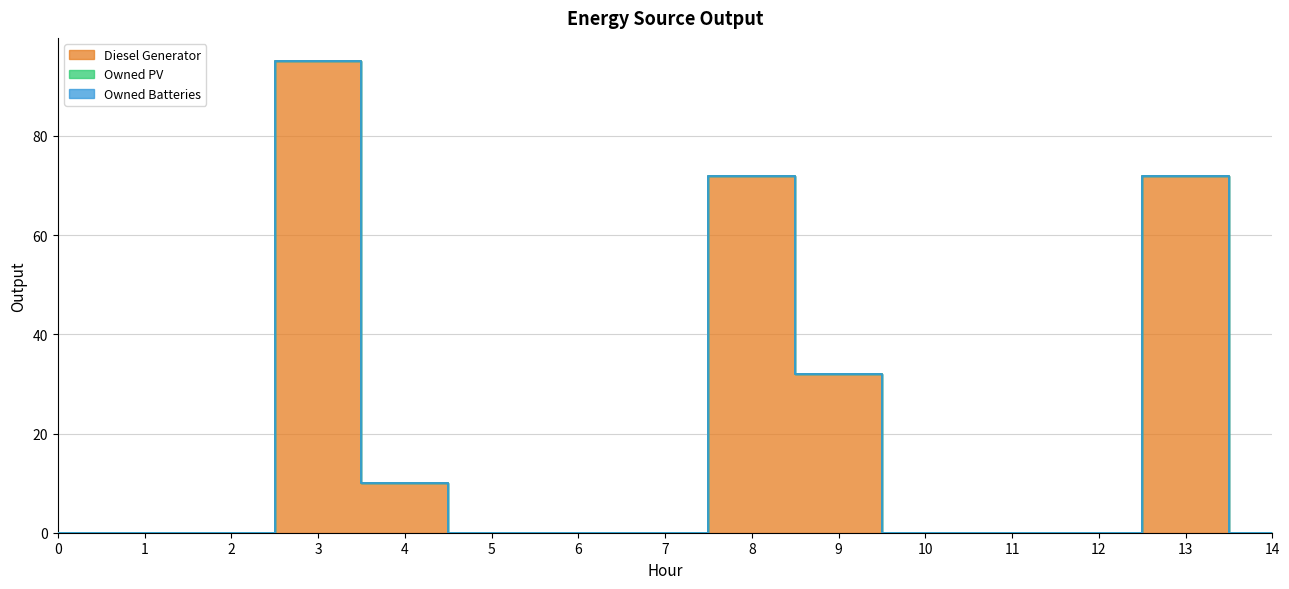

The Diesel Generator series shows 72 at 13. True or false?

True